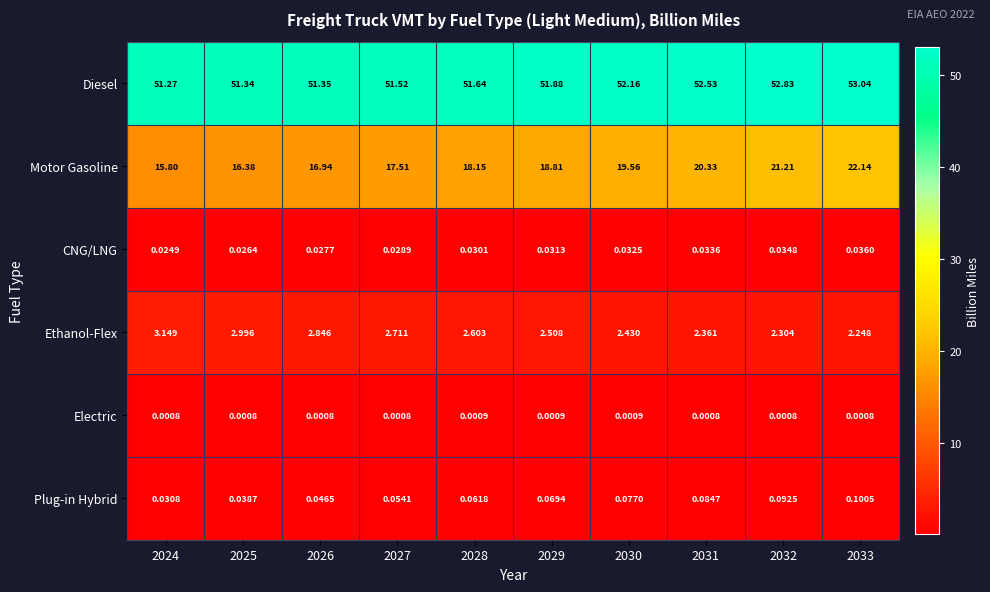

Is the value of Diesel at 2026 greater than the value of Ethanol-Flex at 2029?

Yes